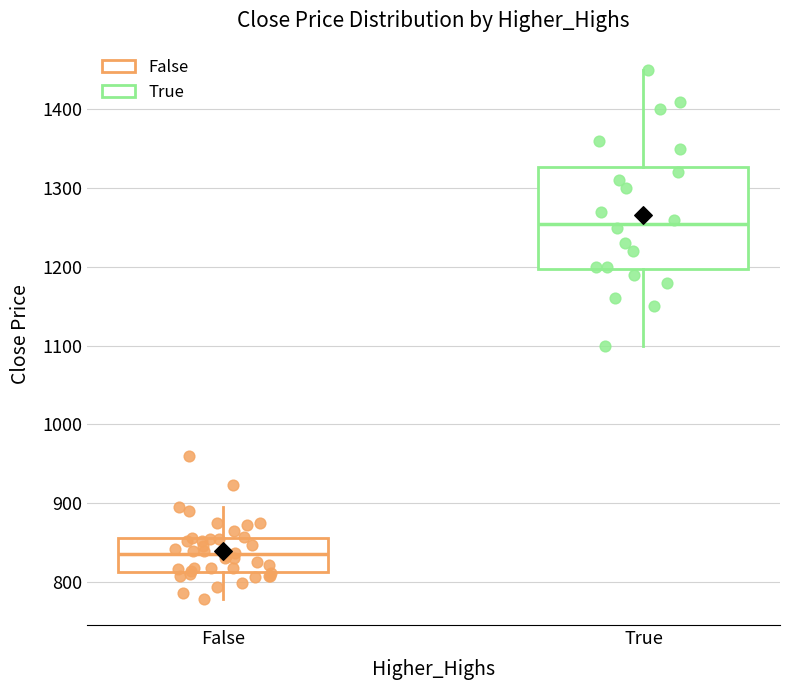

Where does the lower whisker of the box for True end on the y-axis? The values are not printed on the chart, so give them approximately, as read against the axis.

1100